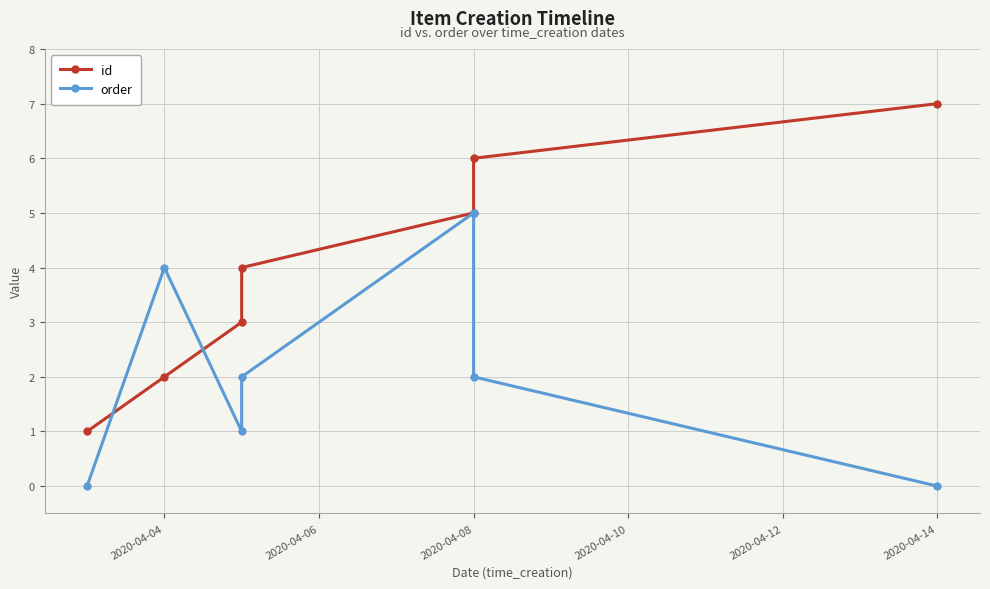

How many lines are shown in the chart?

2